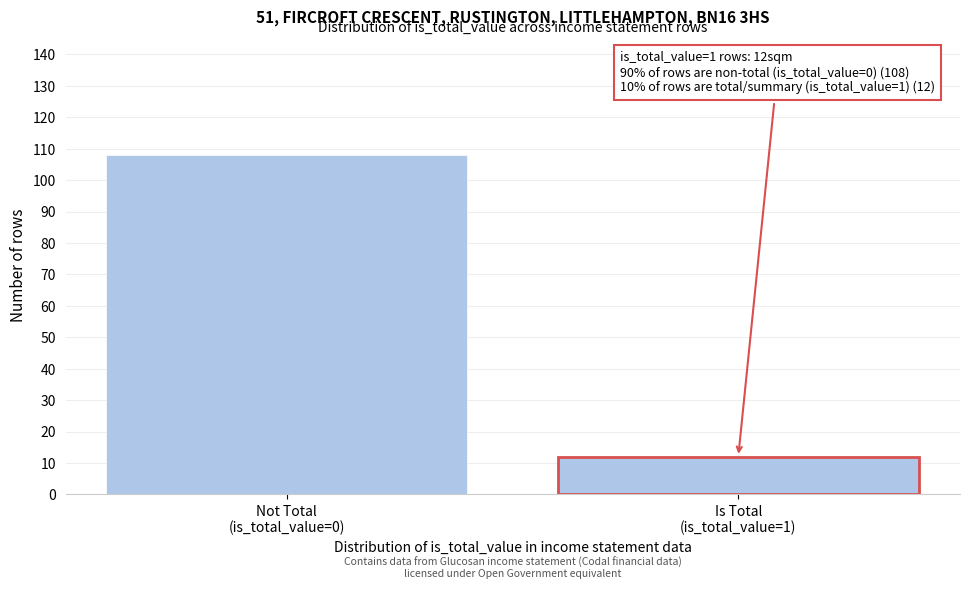

Reading left to right, transcribe all the data shown in this chart.

108	12